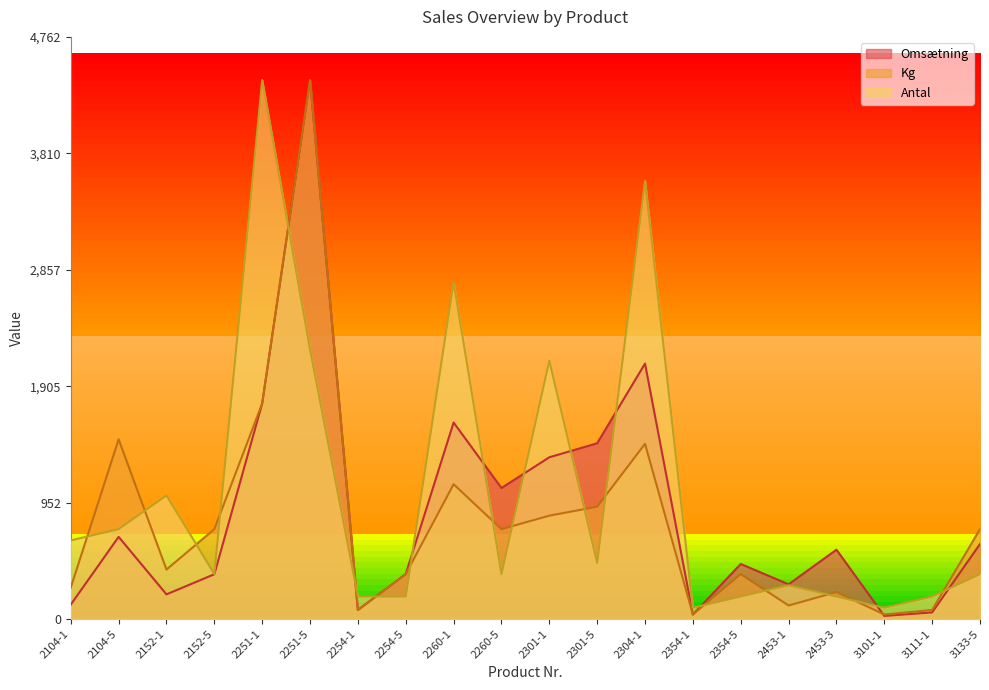

Between 2152-5 and 2453-1, which series saw the biggest shift?

Kg